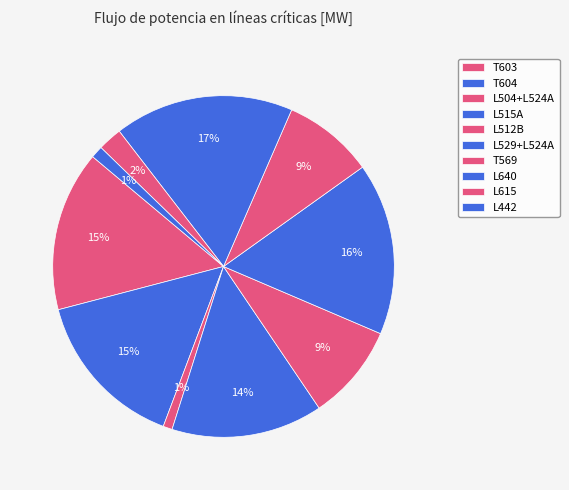

How many segments does this pie chart have?

10